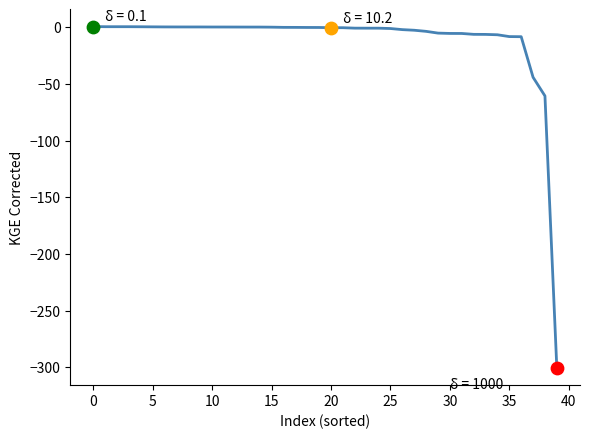

What is the minimum value shown in the chart?

-300.8